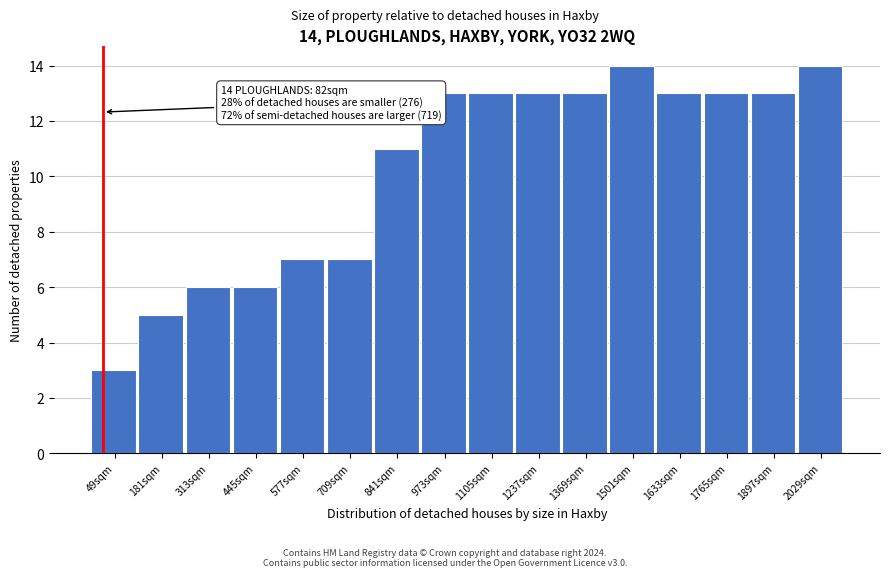

Reading right to left, transcribe all the data shown in this chart.

2029sqm=14	1897sqm=13	1765sqm=13	1633sqm=13	1501sqm=14	1369sqm=13	1237sqm=13	1105sqm=13	973sqm=13	841sqm=11	709sqm=7	577sqm=7	445sqm=6	313sqm=6	181sqm=5	49sqm=3